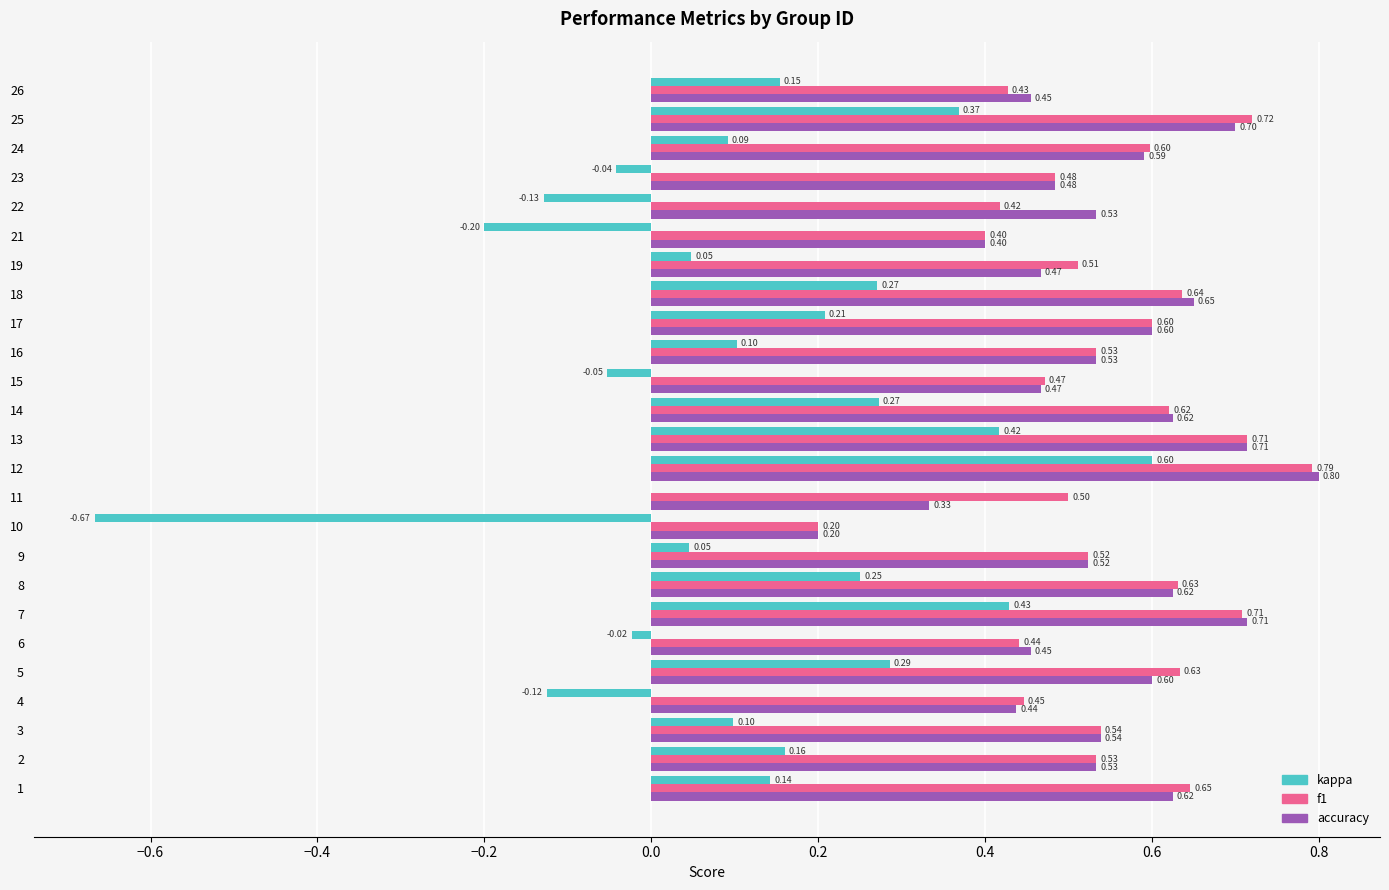

Which series has the largest range (max minus min)?

kappa